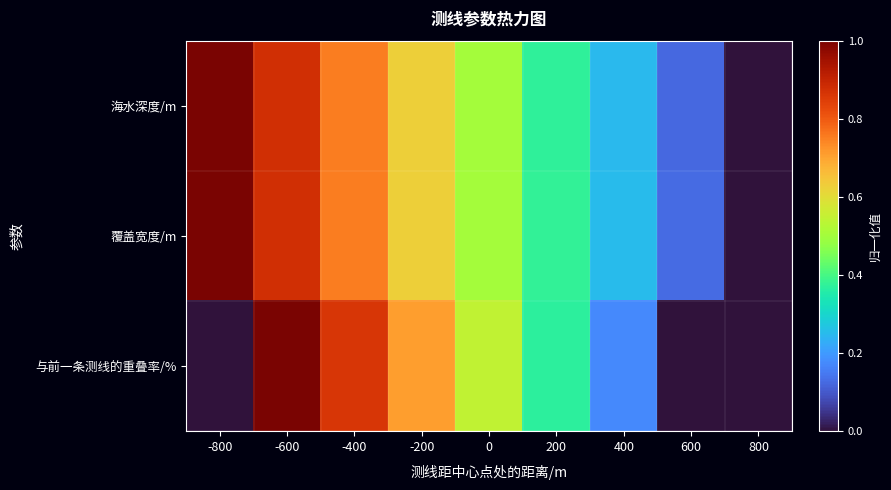

Count the number of categories in the chart.

9